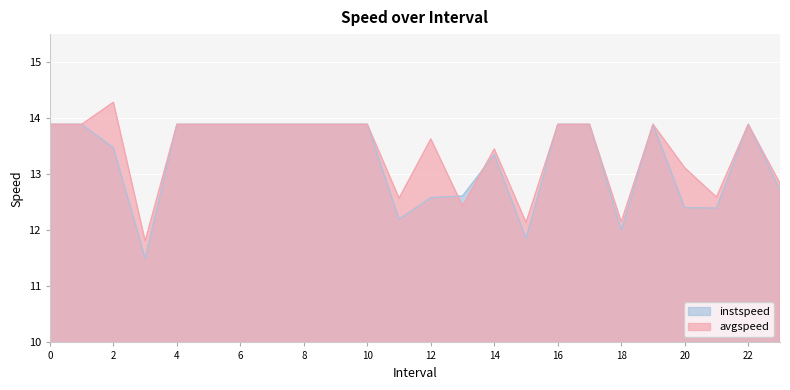

Which series has the largest total across all categories?

avgspeed